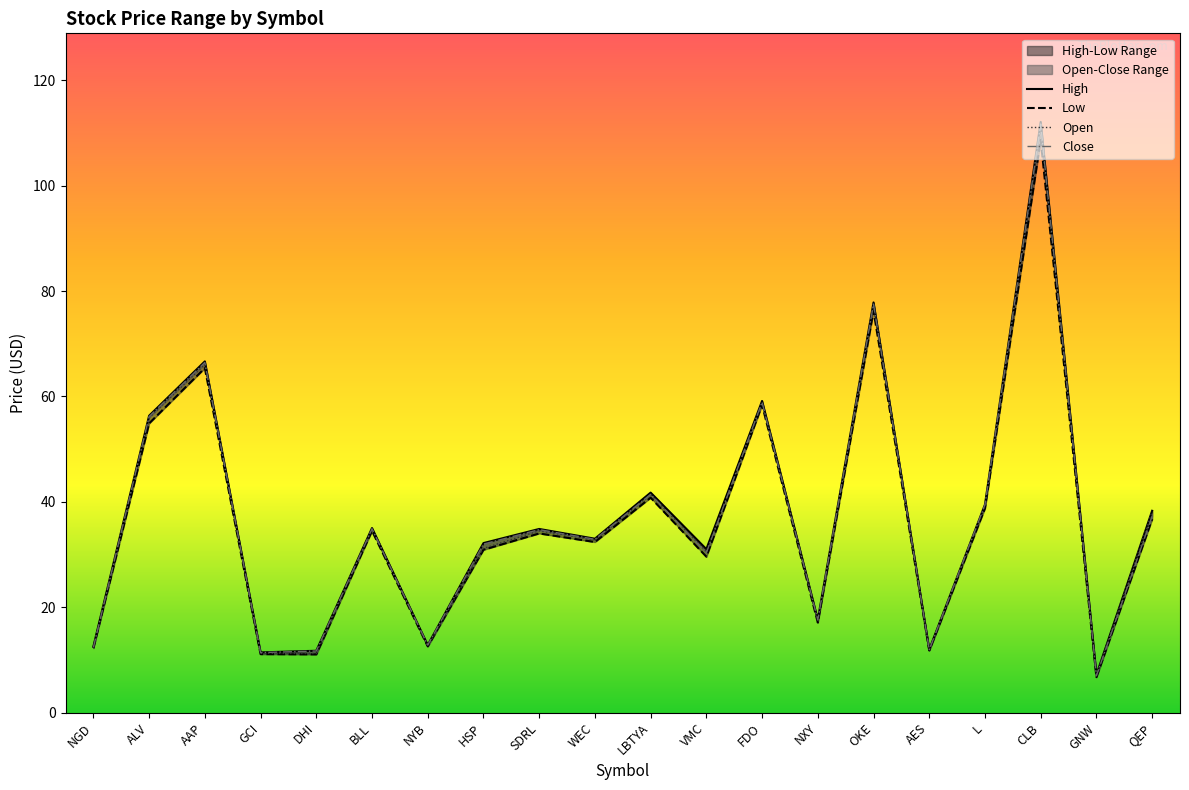

At which category does High reach its first local valley?

GCI